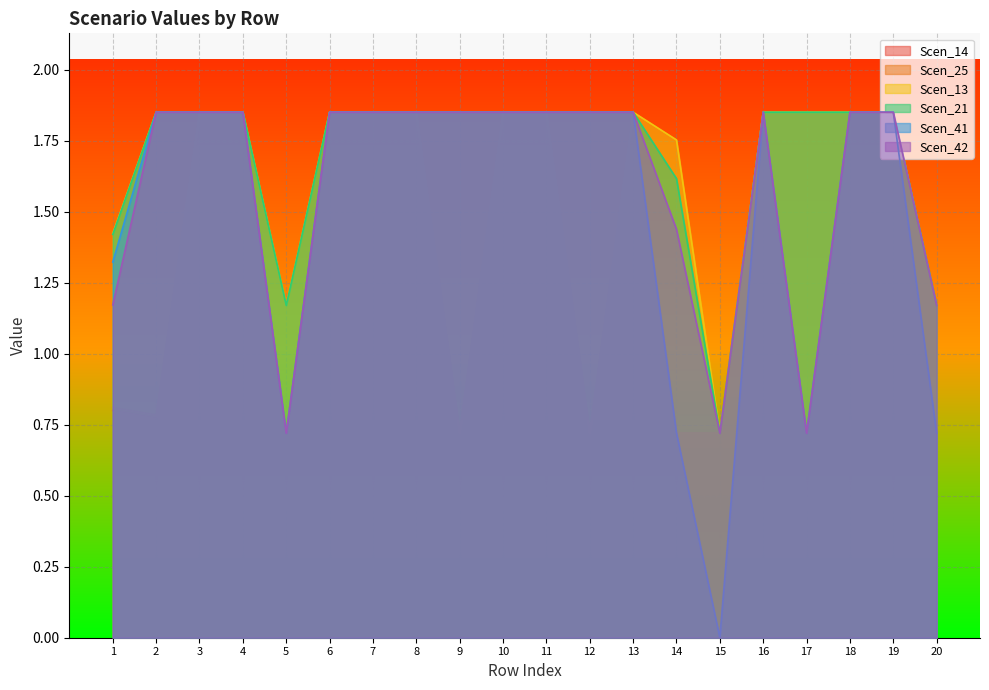

Does the chart display data point markers on the line(s)?

No